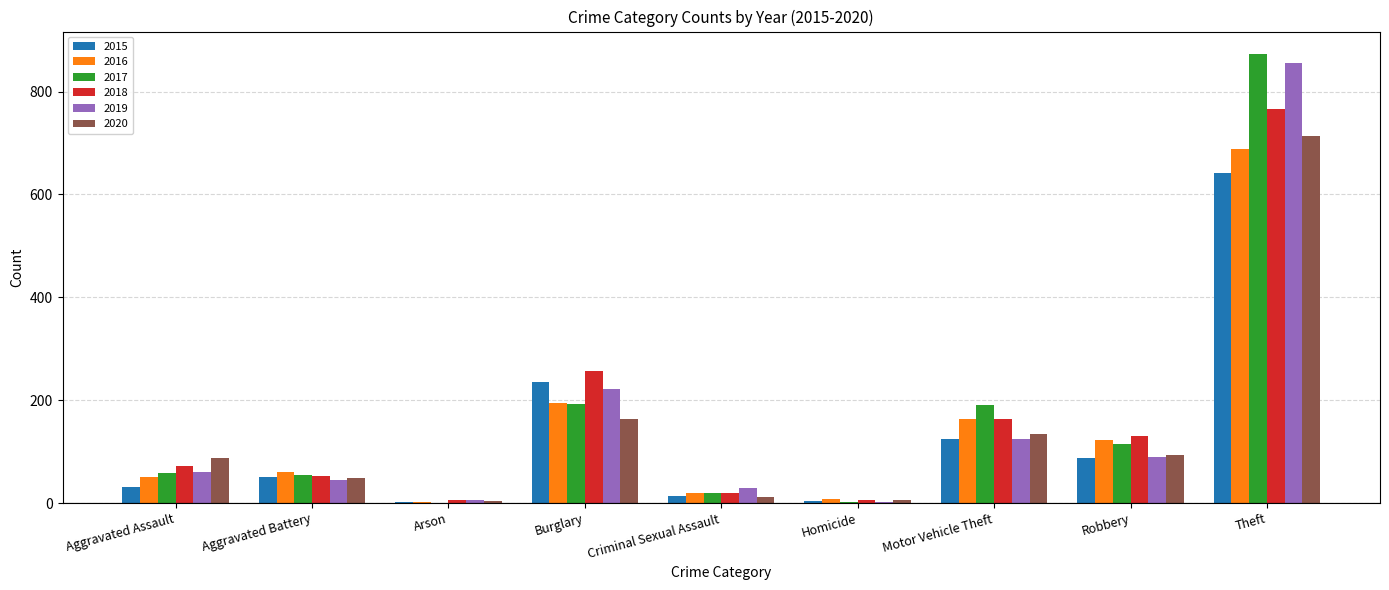

What is the sum of all 2018 values?

1473